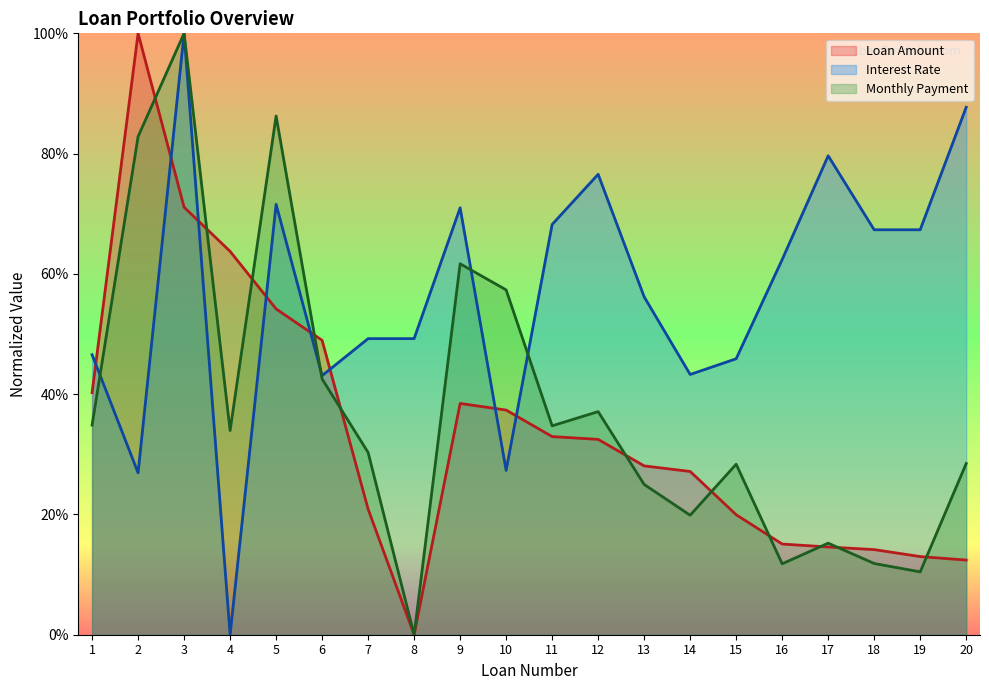

What is the total value across all series at 9?

171.1